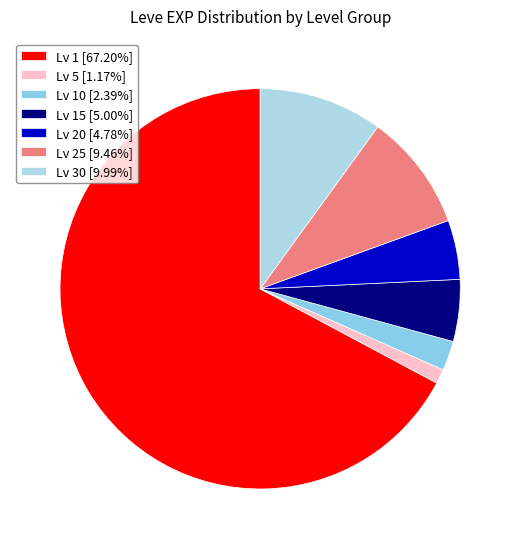

How many slices are in this pie chart?

7